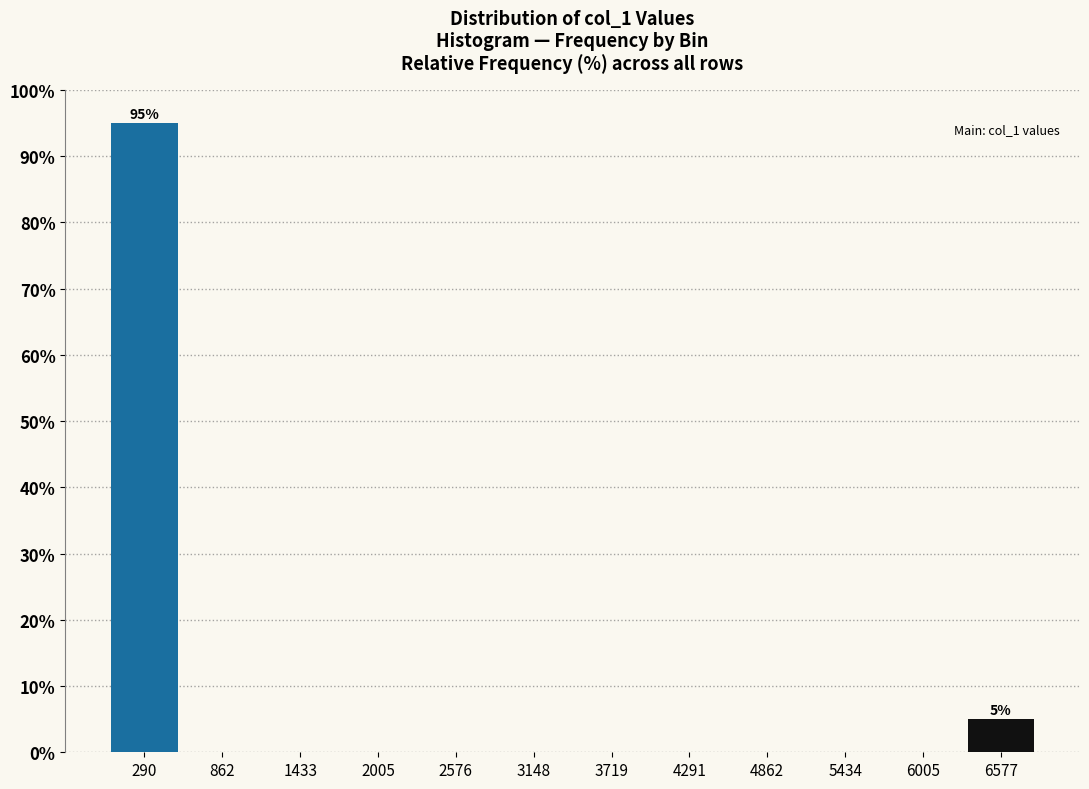

Over which range of the x-axis is the bar tallest?

0 to 600